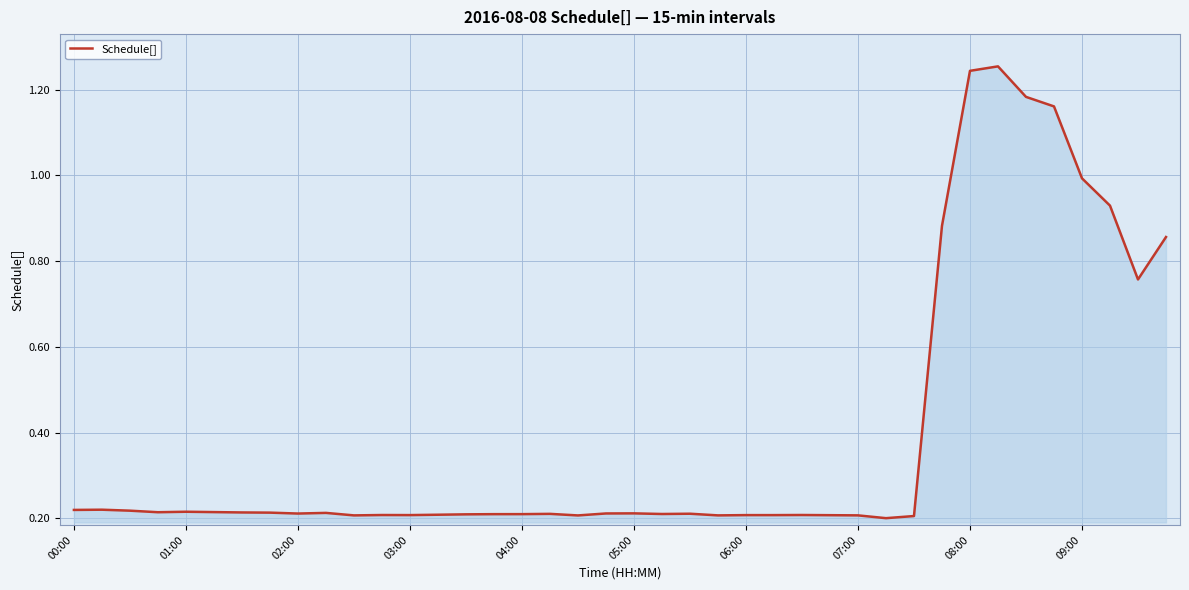

Is it true that the value at 06:00 is 0.2?

True